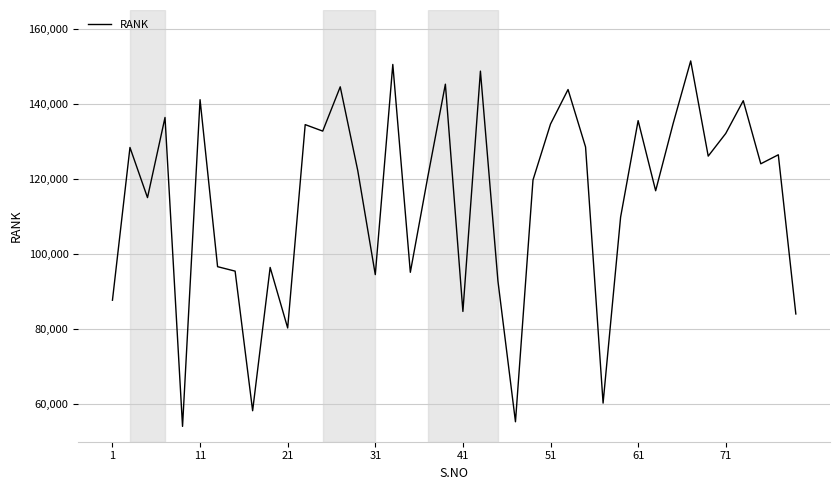

What is the maximum value shown in the chart?

151433